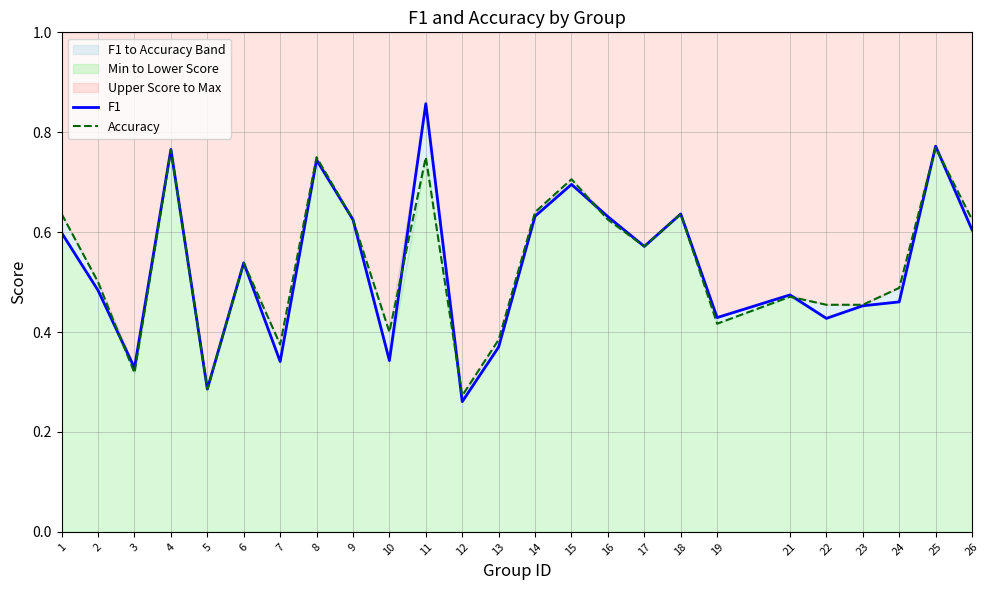

Between 21 and 3, which is larger?

21